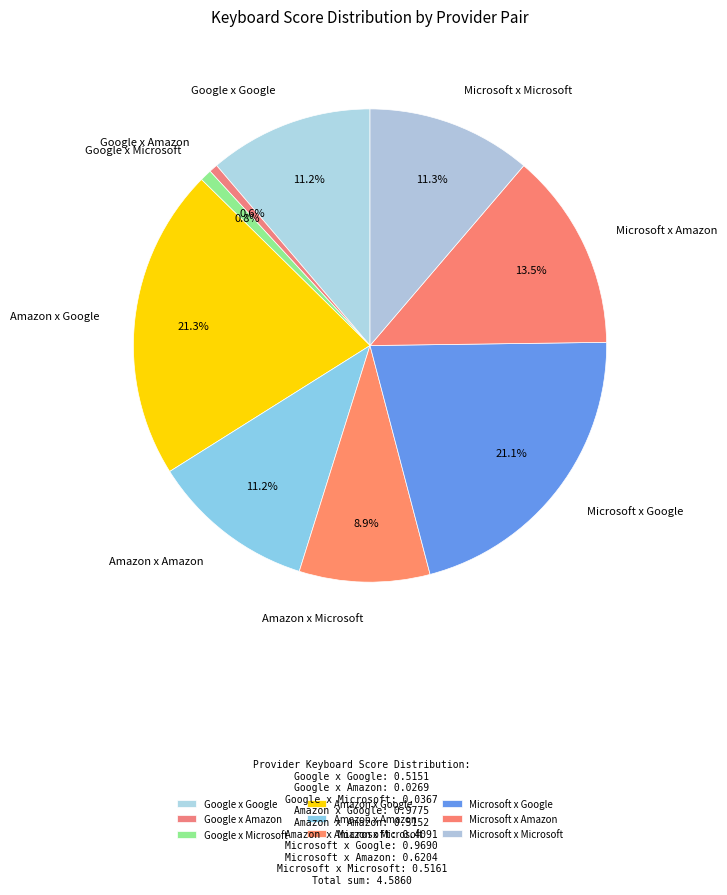

Is there a majority slice in this chart?

No